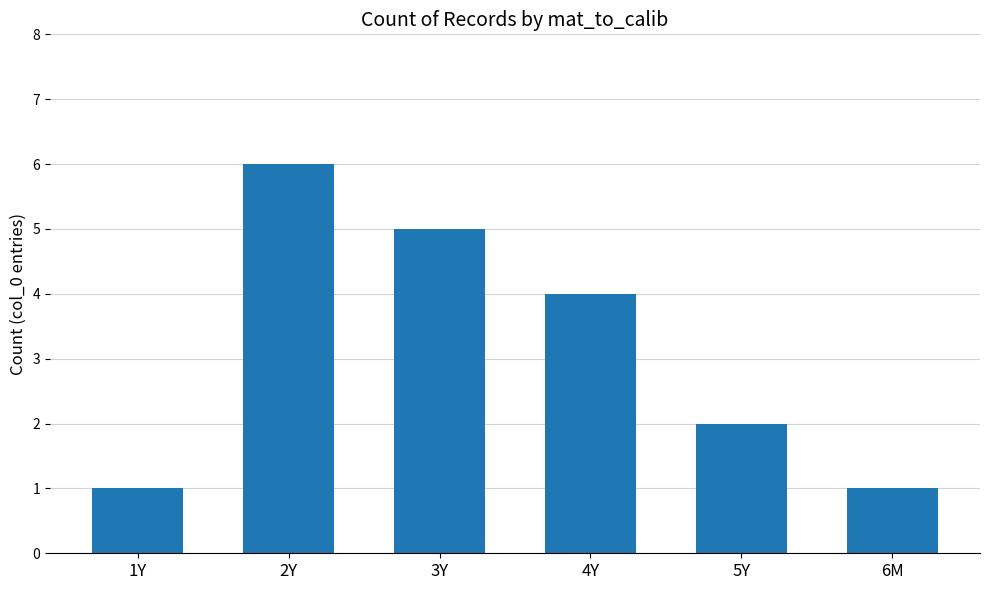

What is the difference between the maximum and minimum values?

5